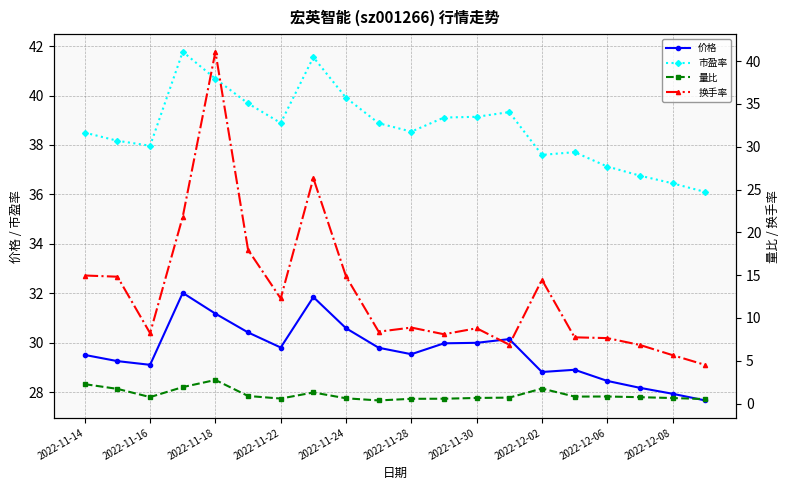

What is the value of the 换手率 point at the 6th from the left?

18.0